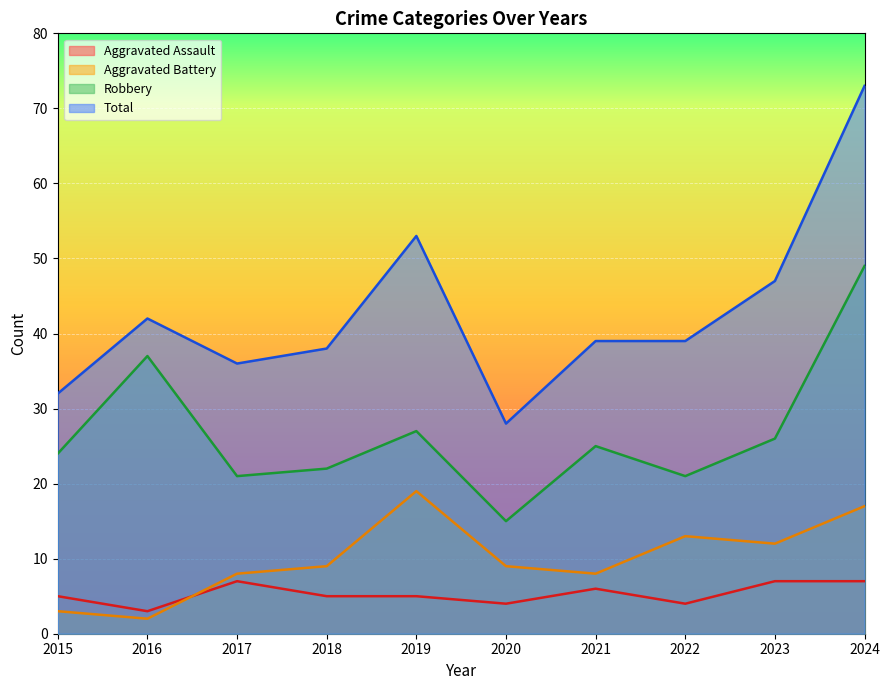

What is the sum of all Robbery values?

267